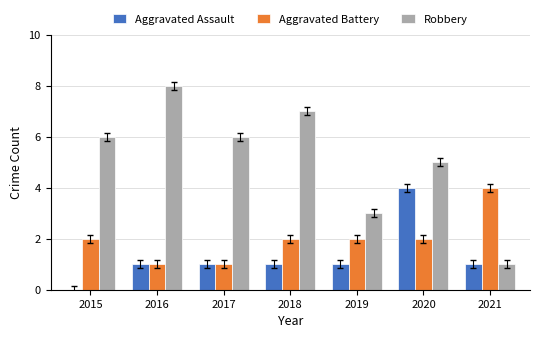

How many data points does each series have?

7